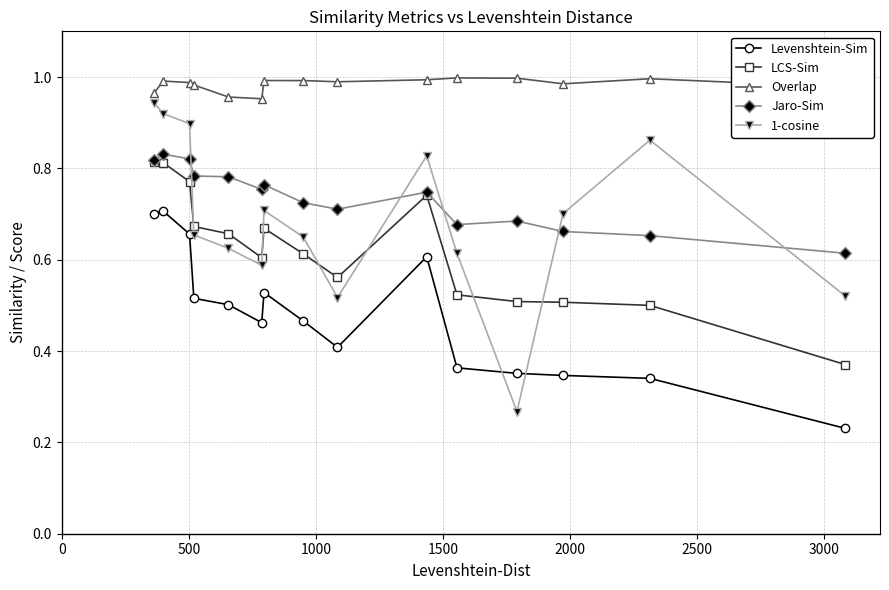

Which series has the largest total across all categories?

Overlap